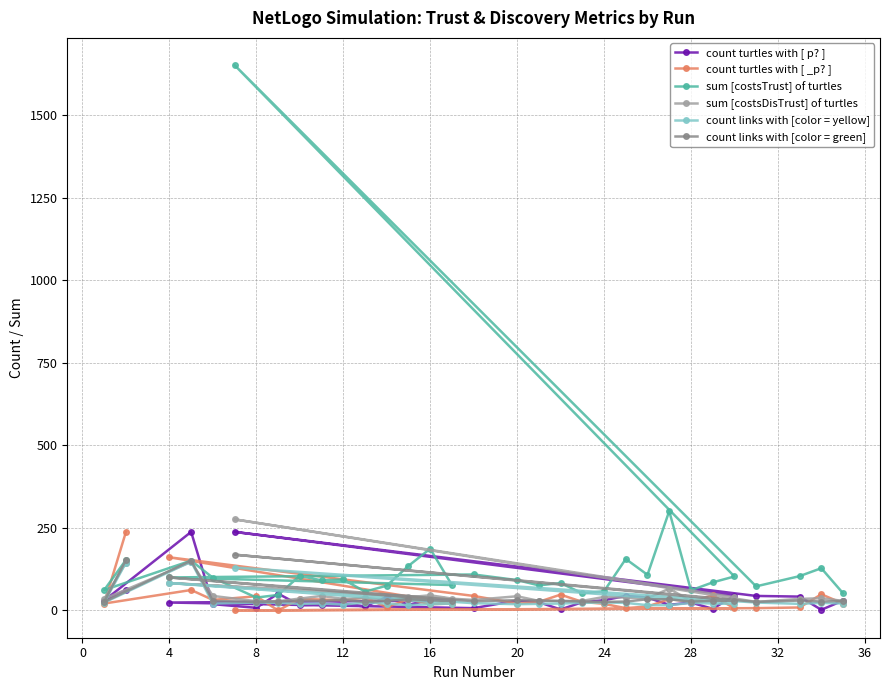

Where is count turtles with [ _p? ] nearest to the value 119?

4